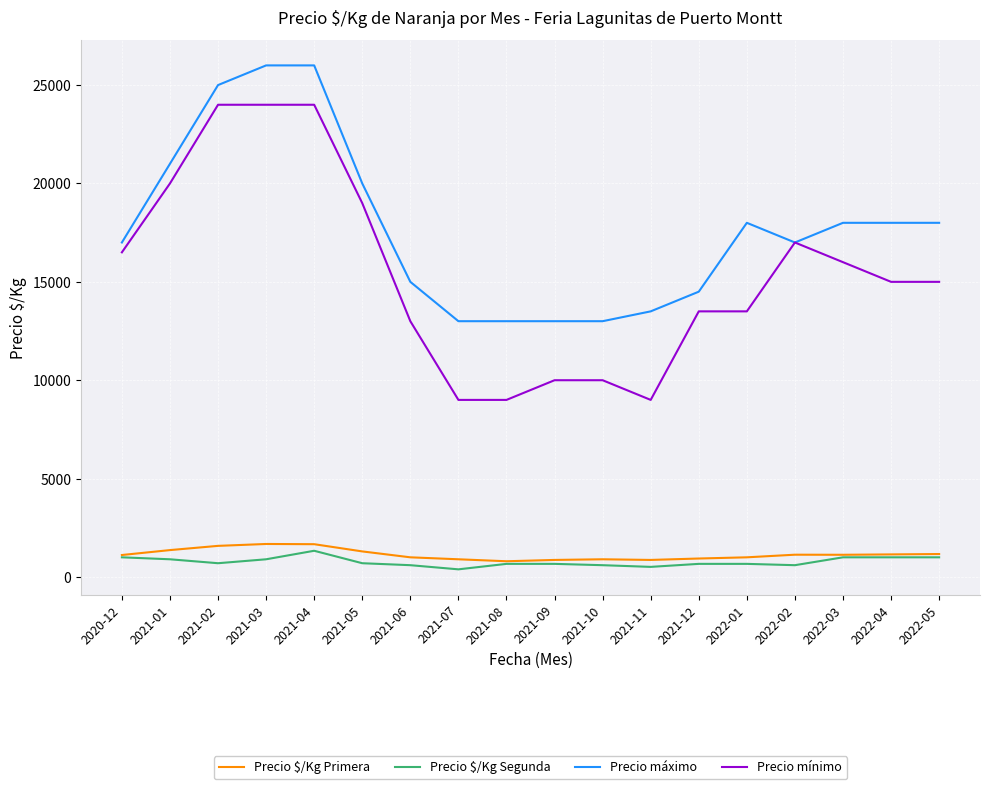

What is the difference between the maximum and minimum values in the Precio $/Kg Segunda series?

944